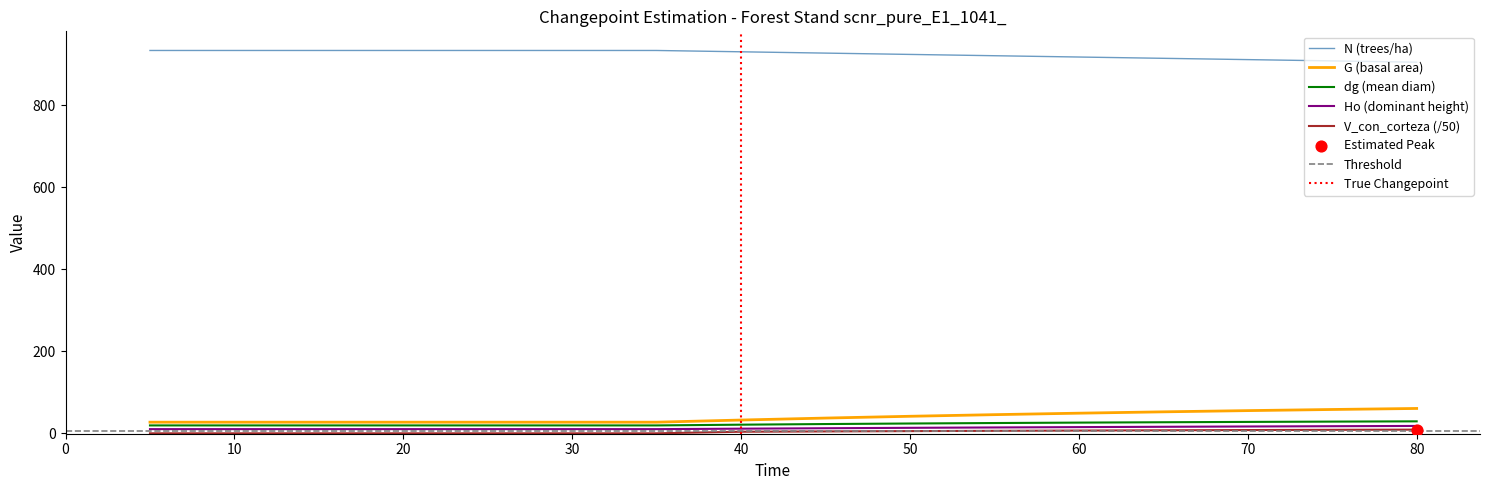

Which series contains the highest Y value?

N